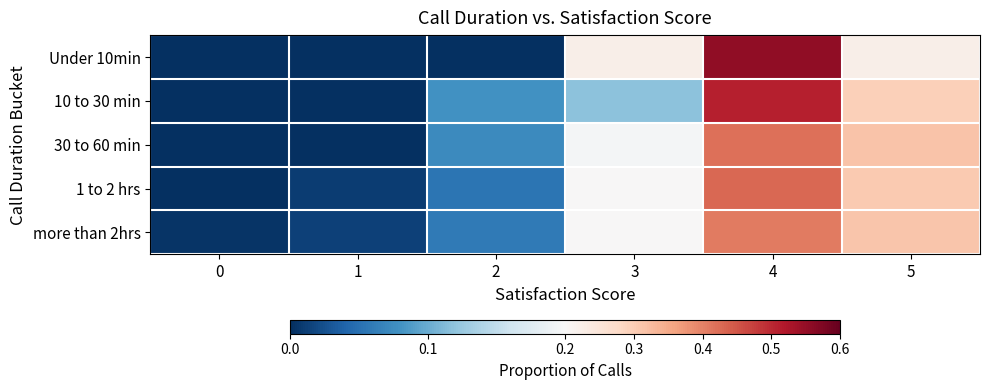

Reading left to right, what are all the values shown in this chart?

Under 10min: 0=0.0	1=0.0	2=0.0	3=0.2	4=0.6	5=0.2
10 to 30 min: 0=0.0	1=0.0	2=0.1	3=0.1	4=0.5	5=0.3
30 to 60 min: 0=0.0	1=0.0	2=0.1	3=0.2	4=0.4	5=0.3
1 to 2 hrs: 0=0.0	1=0.0	2=0.1	3=0.2	4=0.4	5=0.3
more than 2hrs: 0=0.0	1=0.0	2=0.1	3=0.2	4=0.4	5=0.3